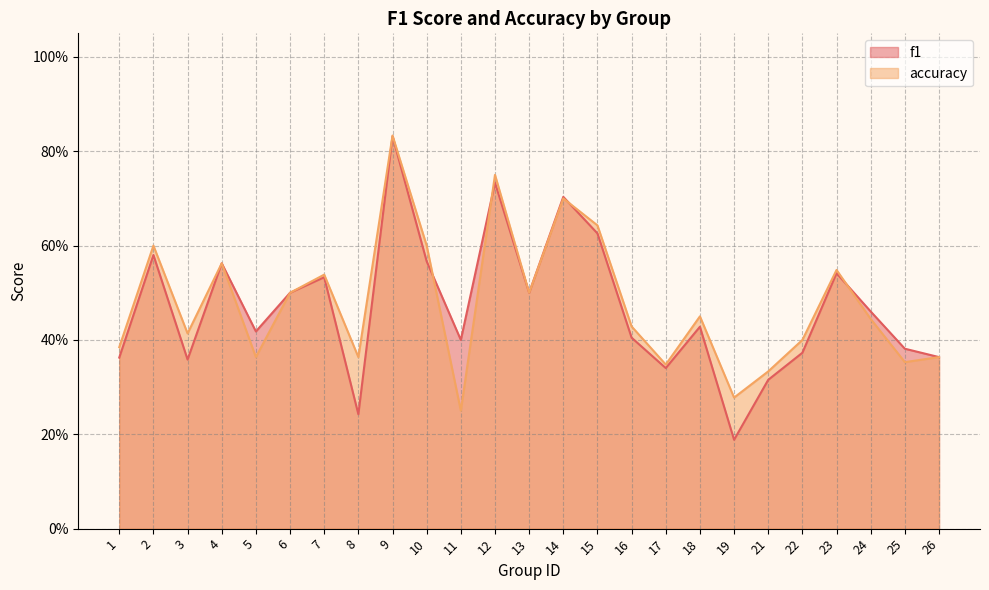

What is the value of the f1 point at the 2nd from the left?

0.6